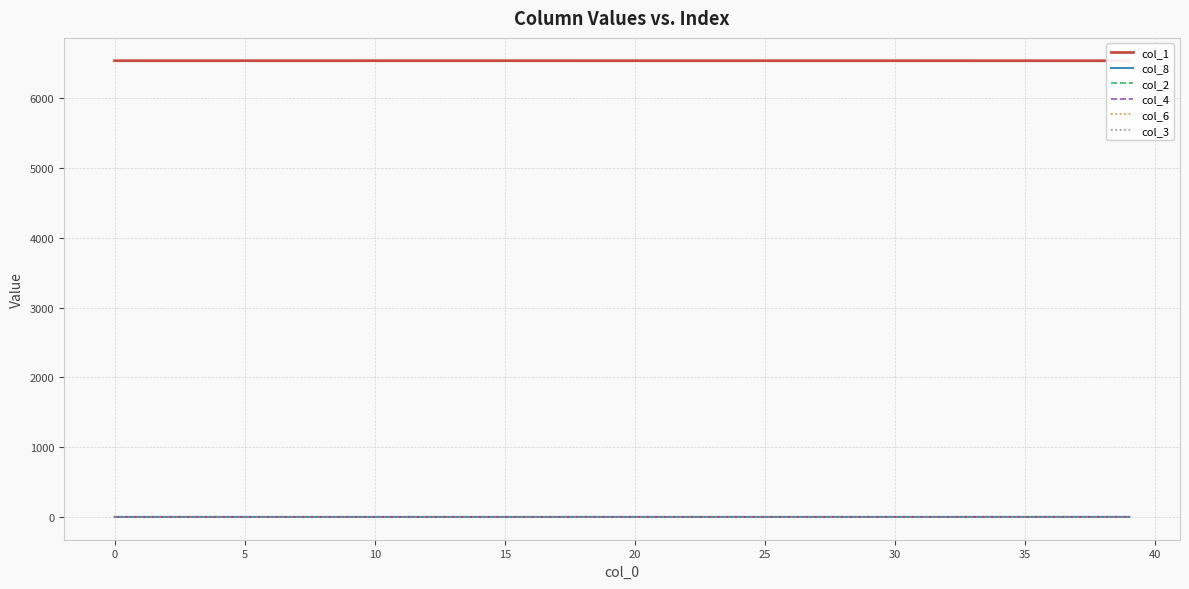

Rank the series by their maximum value, from highest to lowest.

col_1, col_8, col_2, col_4, col_6, col_3